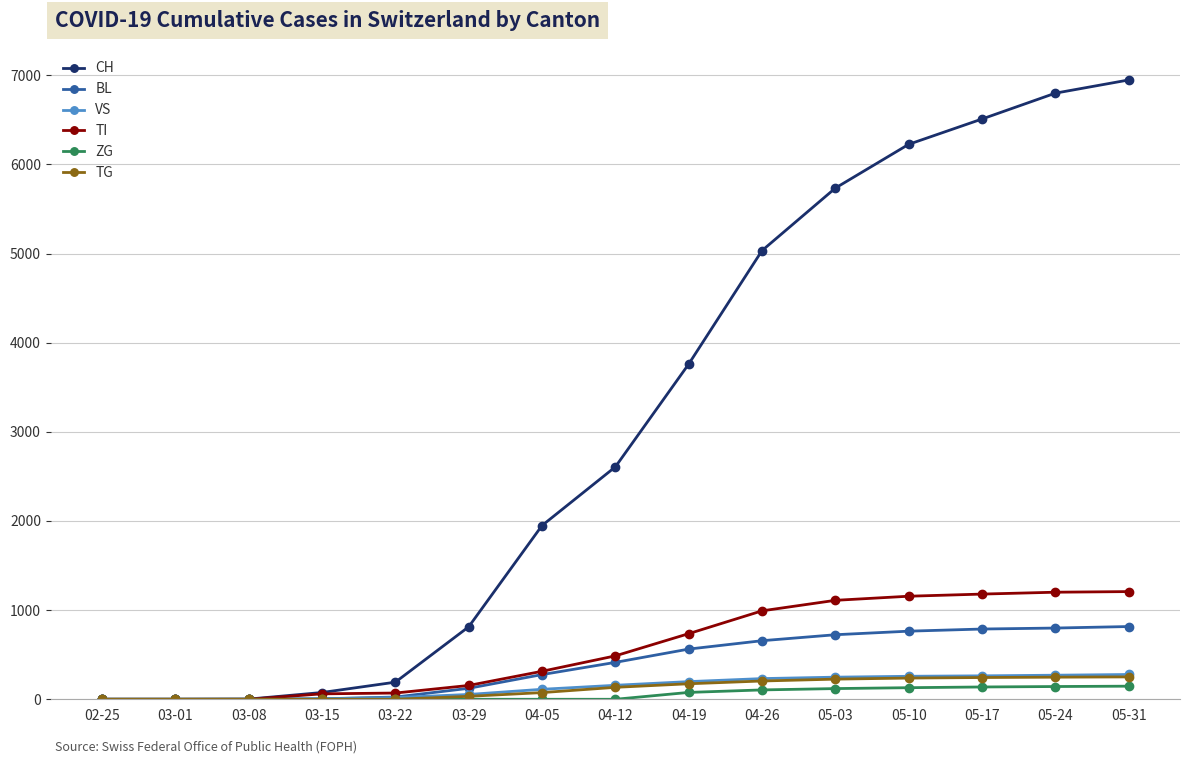

Is this an area chart (filled region under the line)?

No